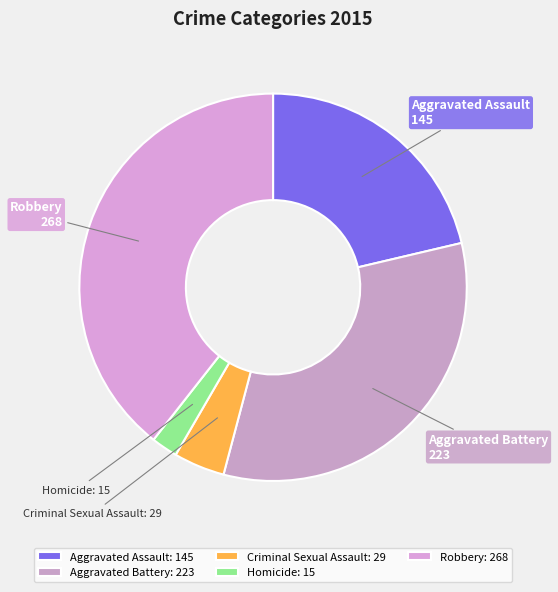

Is the sum of Homicide and Aggravated Assault greater than half?

No